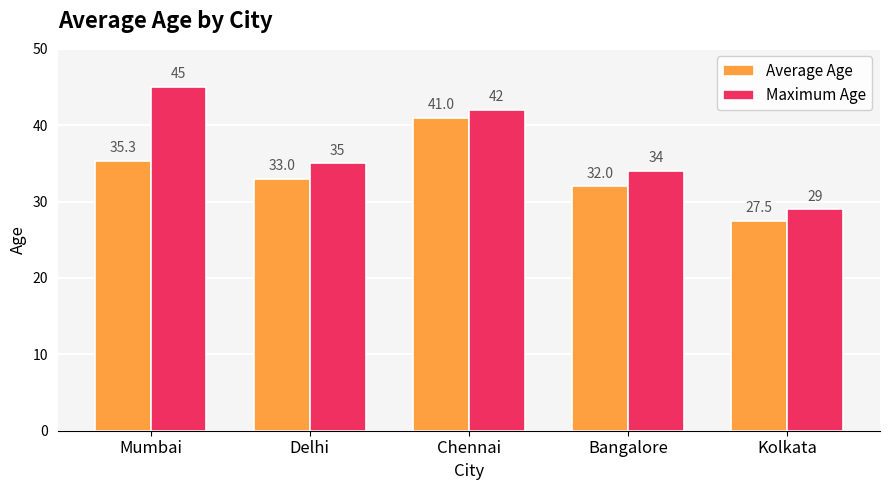

At which label does Maximum Age reach its peak?

Mumbai